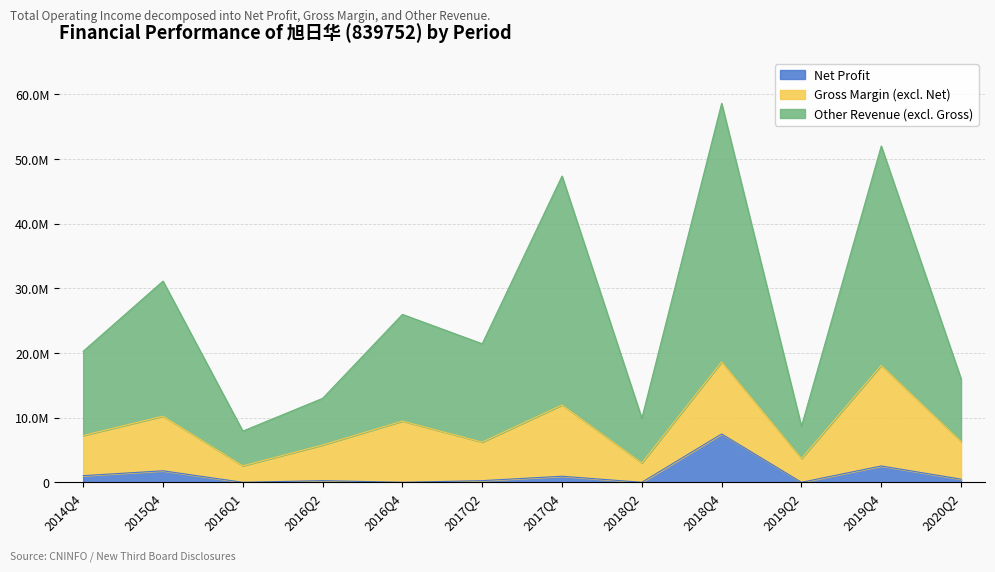

Count the number of data series in this chart.

3